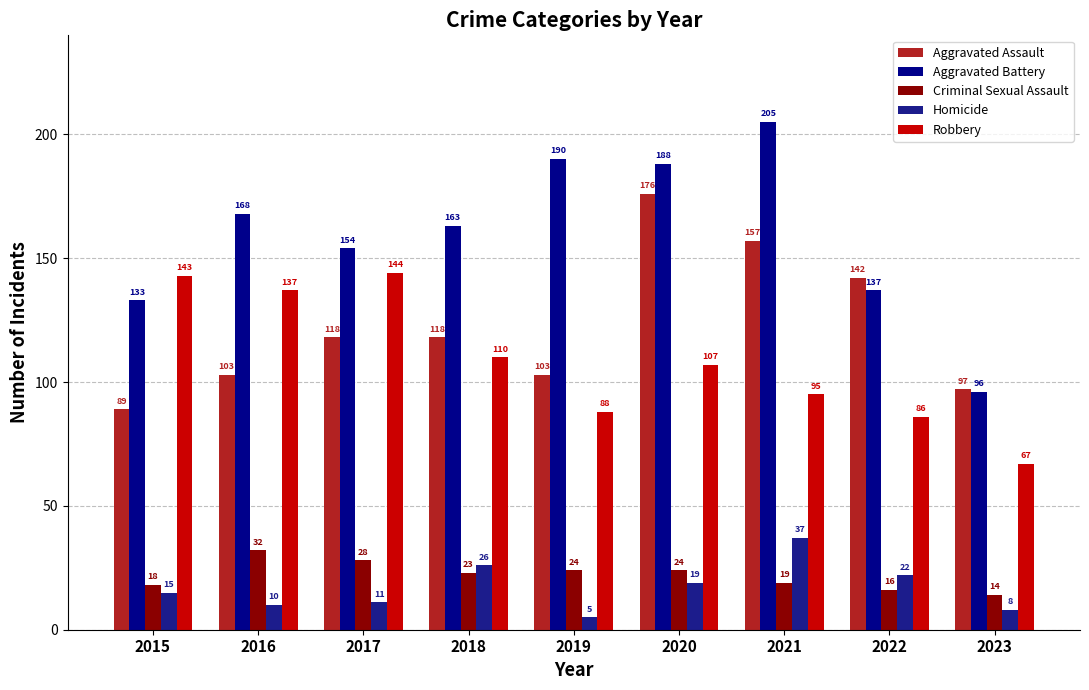

What is the approximate value of Criminal Sexual Assault at 2023?

14